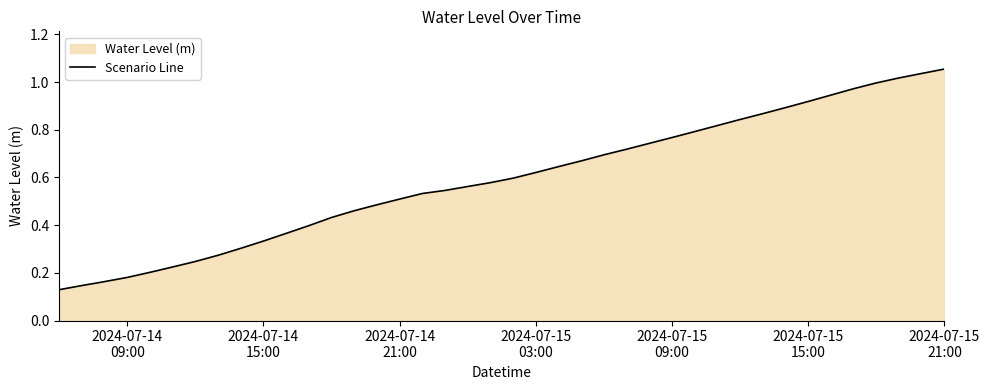

What is the maximum value shown in the chart?

1.1